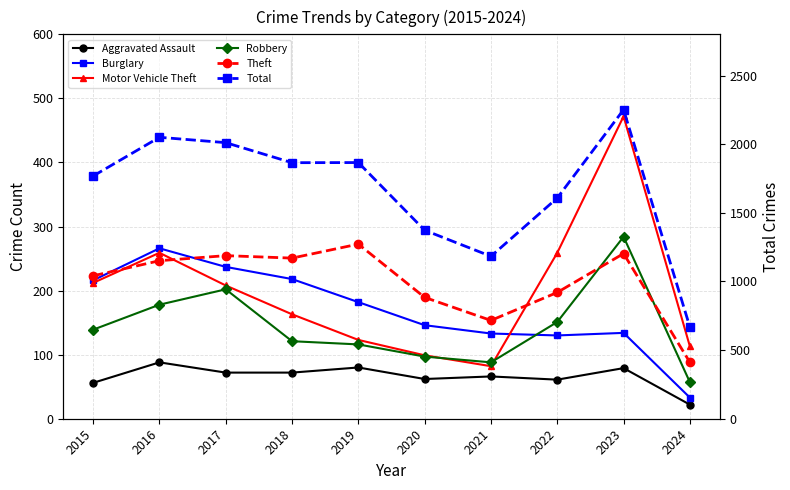

What is the minimum value for Motor Vehicle Theft?

82